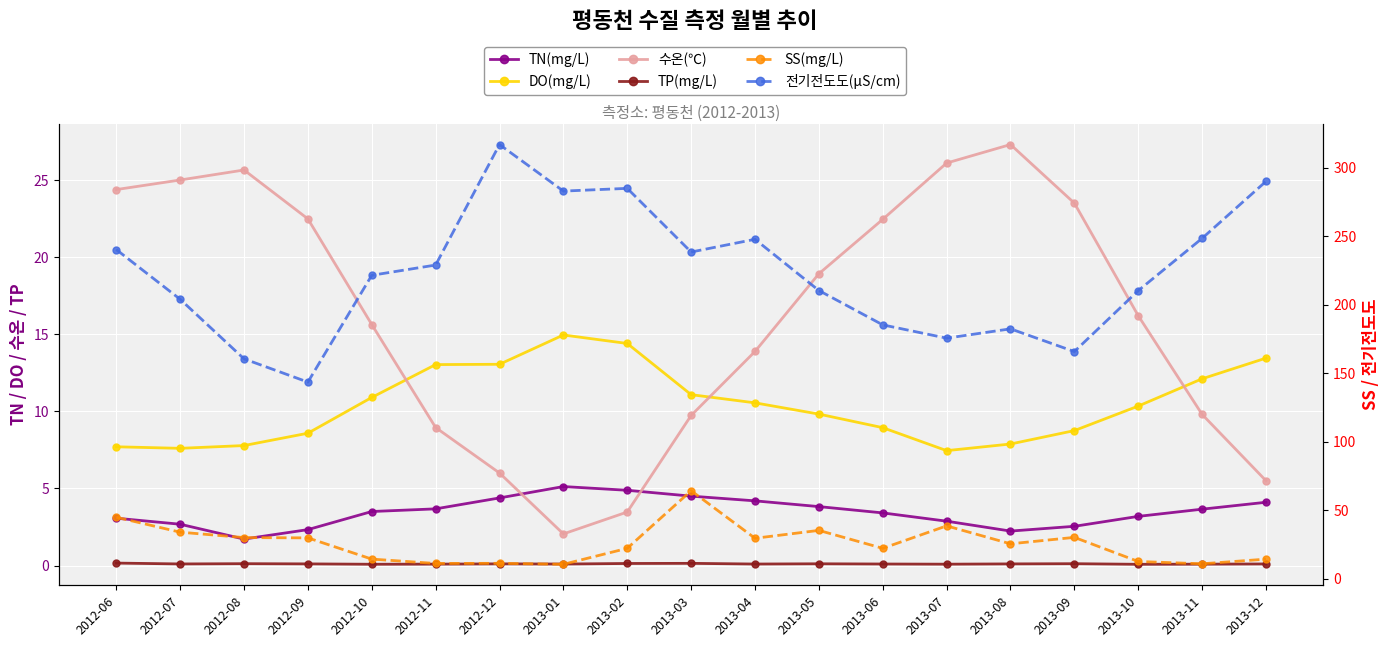

What is the difference between the highest and lowest values at 2012-12?

316.9